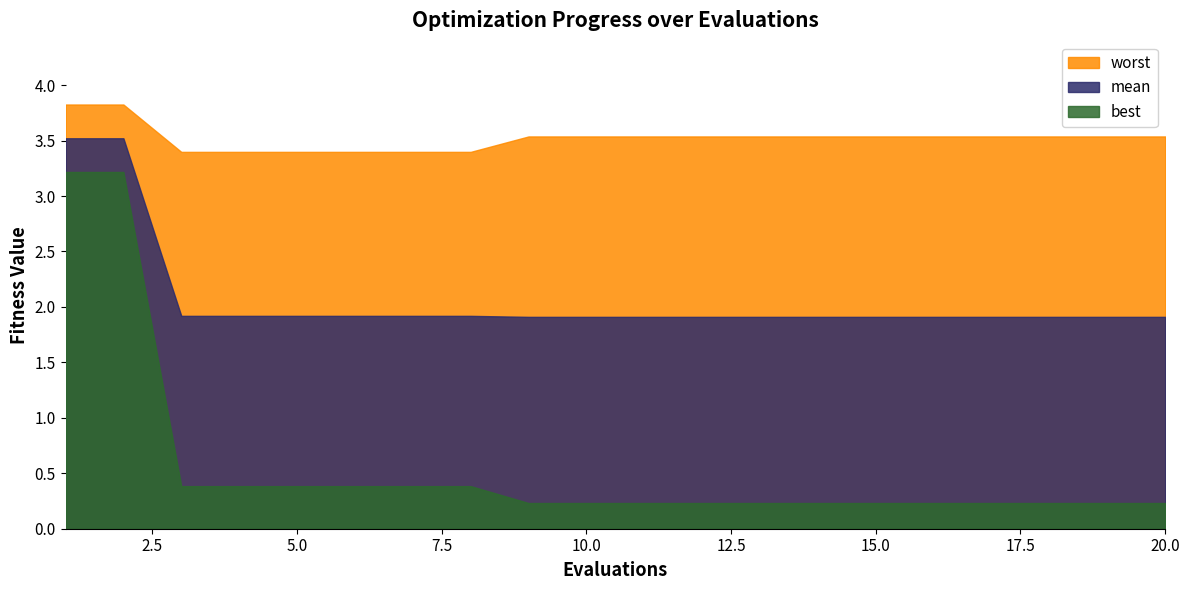

What is the sum of the worst values at 7 and 6?

6.8